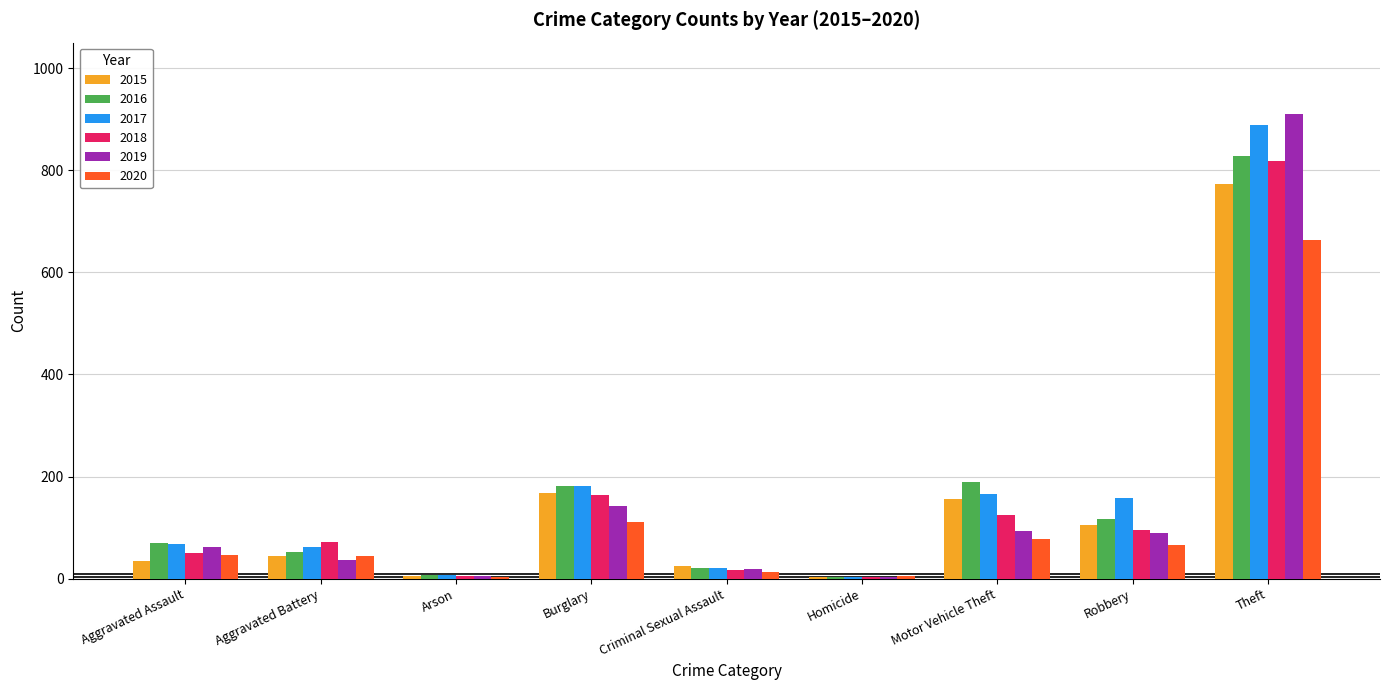

At which category is the sum across all series the highest?

Theft